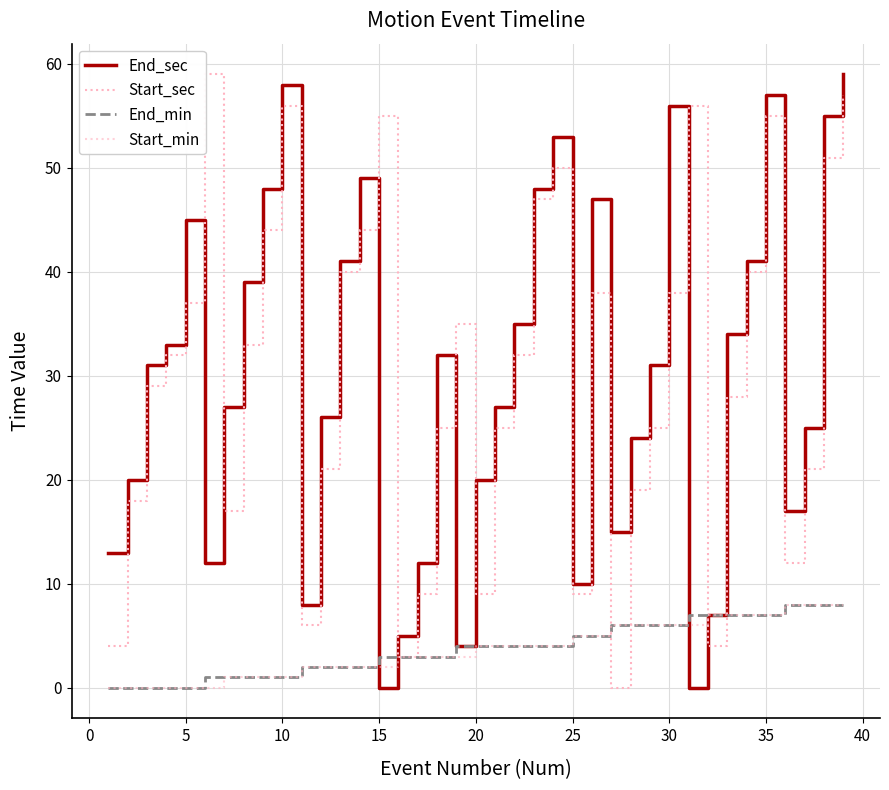

What are all the series names shown in the legend?

End_sec, Start_sec, End_min, Start_min